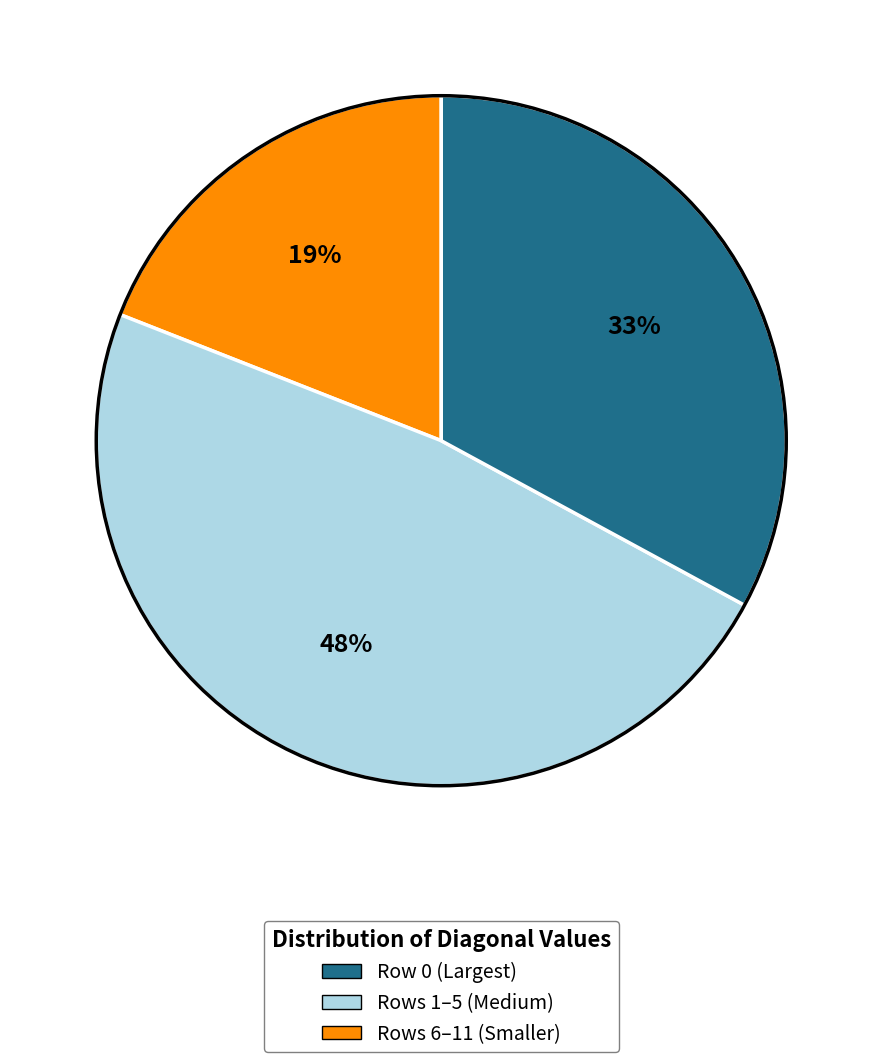

To the nearest percent, what is the average slice percentage?

33%